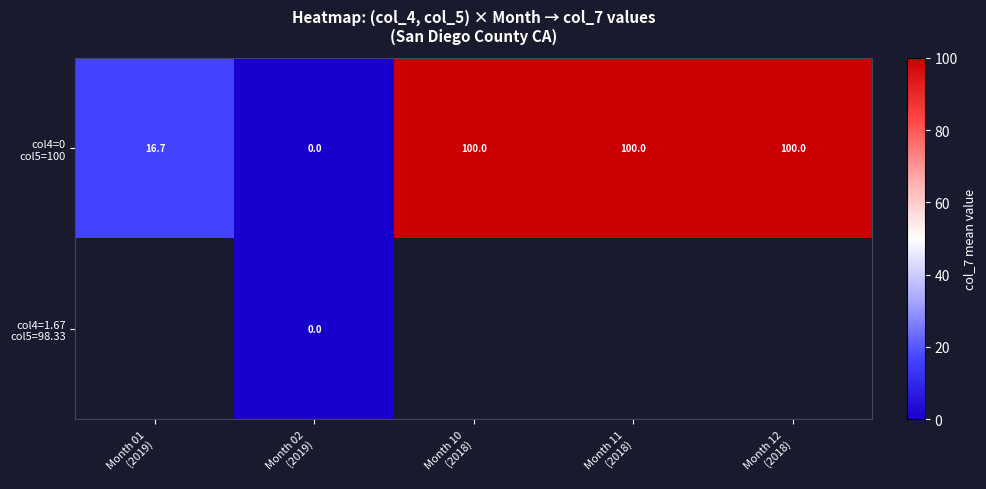

What is the difference between the maximum and minimum values in the col4=0 col5=100 series?

100.0